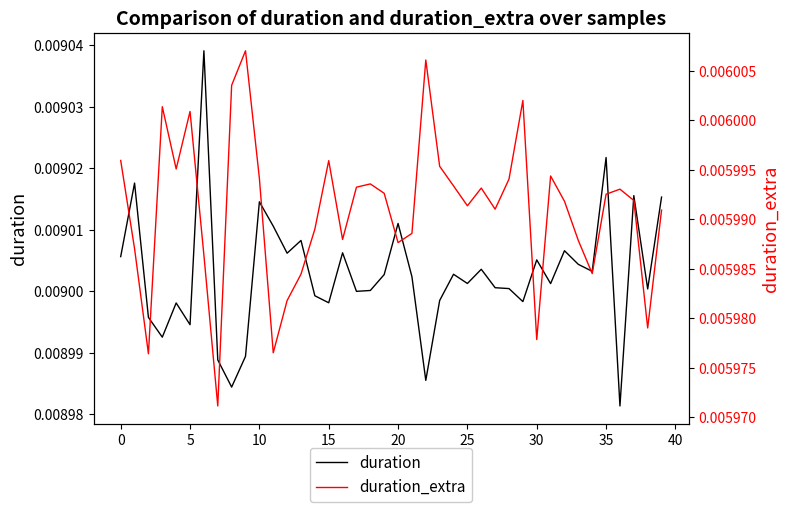

True or false: duration and duration_extra intersect in this chart.

False